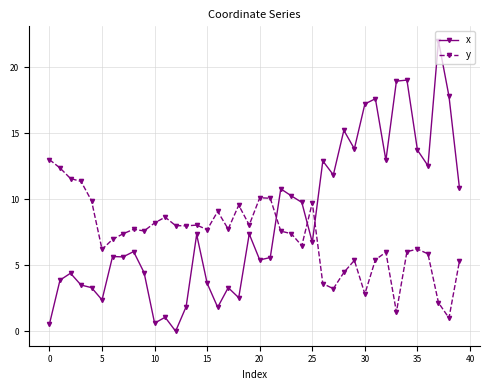

What is the maximum value shown in the chart?

22.0